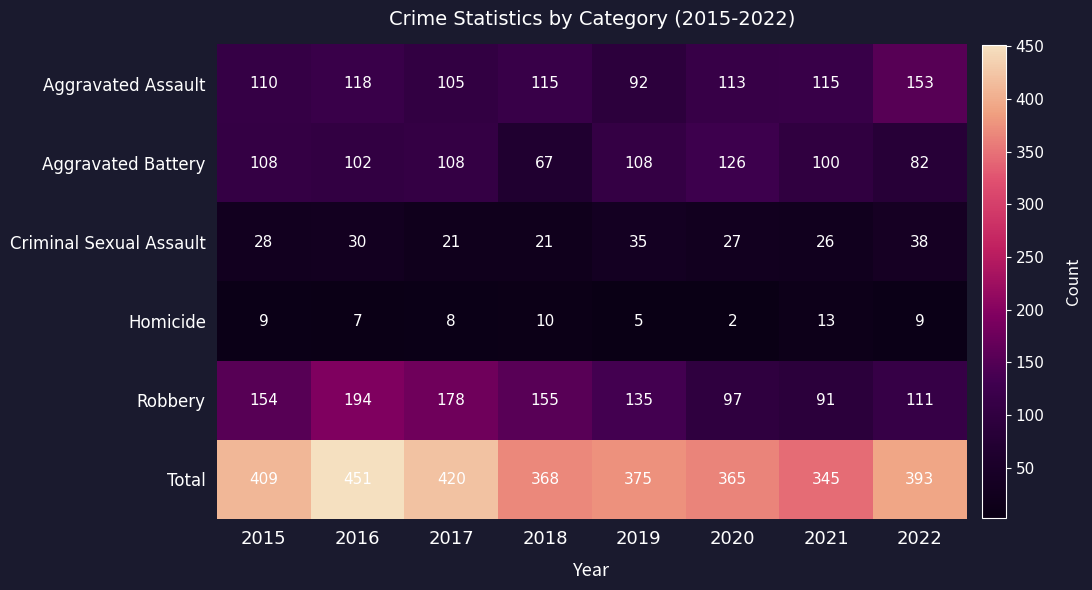

How many series are shown in this chart?

6